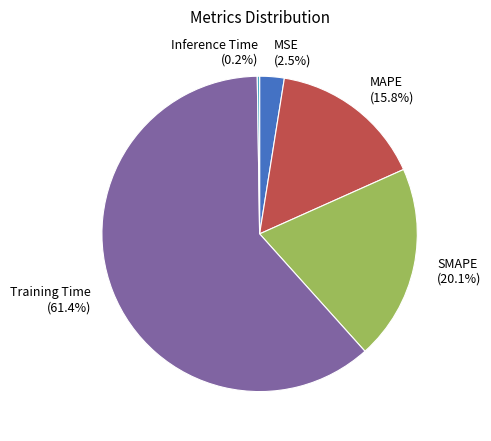

Which slice represents more than half of the pie?

Training Time